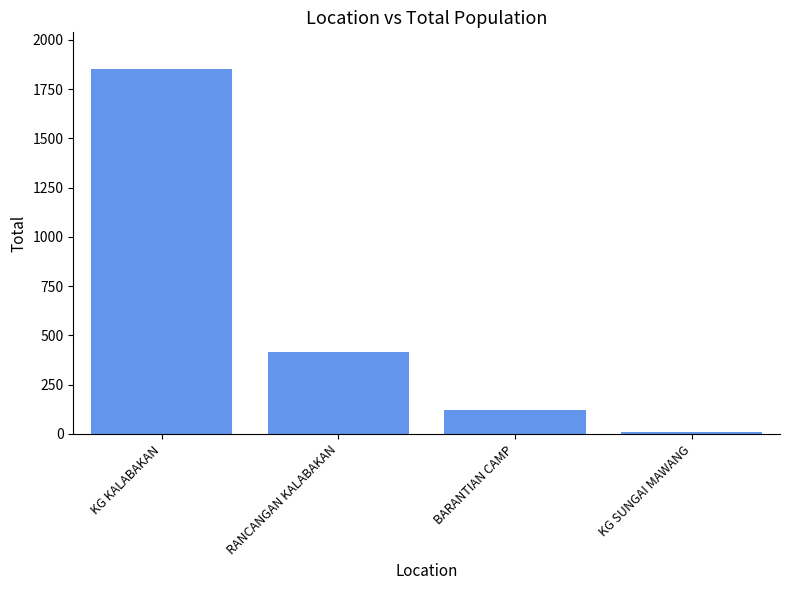

Count the number of data series in this chart.

1